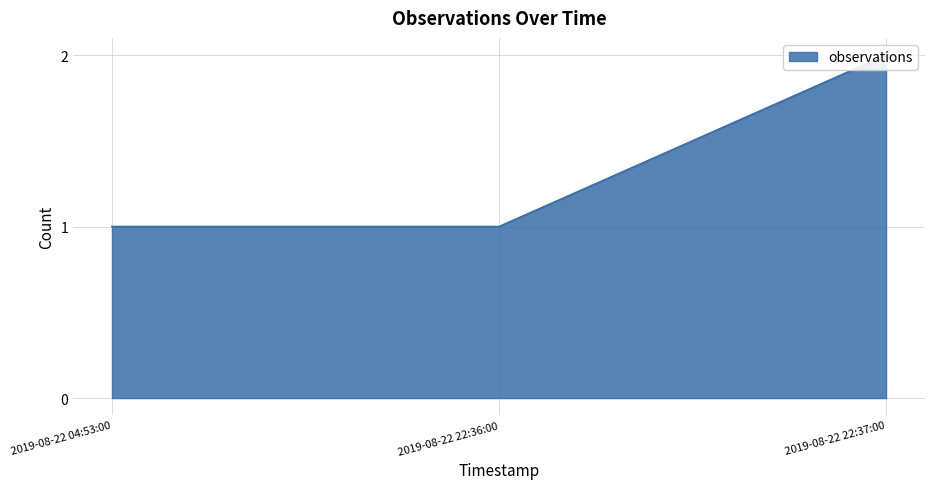

At which category does the chart reach its minimum across all series?

2019-08-22 04:53:00